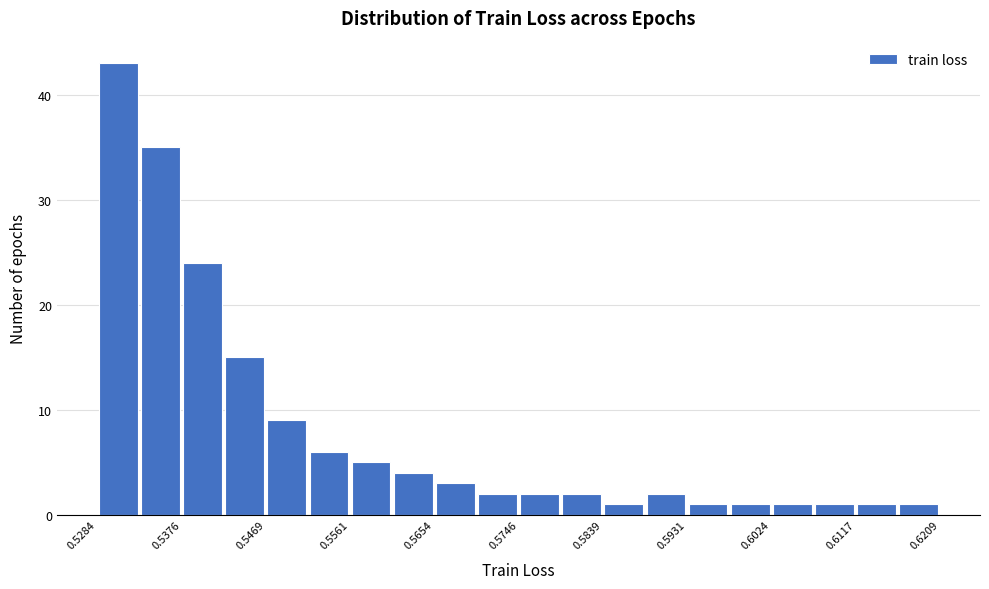

Reading left to right, transcribe this chart: for each bar, give the range it covers on the x-axis and its height. Neither the bar edges nor the heights are printed on the chart, so give them approximately, as read against the axes.

0.528 to 0.533: 43
0.533 to 0.538: 35
0.538 to 0.542: 24
0.542 to 0.547: 15
0.547 to 0.551: 9
0.551 to 0.556: 6
0.556 to 0.561: 5
0.561 to 0.565: 4
0.565 to 0.570: 3
0.570 to 0.575: 2
0.575 to 0.579: 2
0.579 to 0.584: 2
0.584 to 0.589: 1
0.589 to 0.593: 2
0.593 to 0.598: 1
0.598 to 0.602: 1
0.602 to 0.607: 1
0.607 to 0.612: 1
0.612 to 0.616: 1
0.616 to 0.621: 1